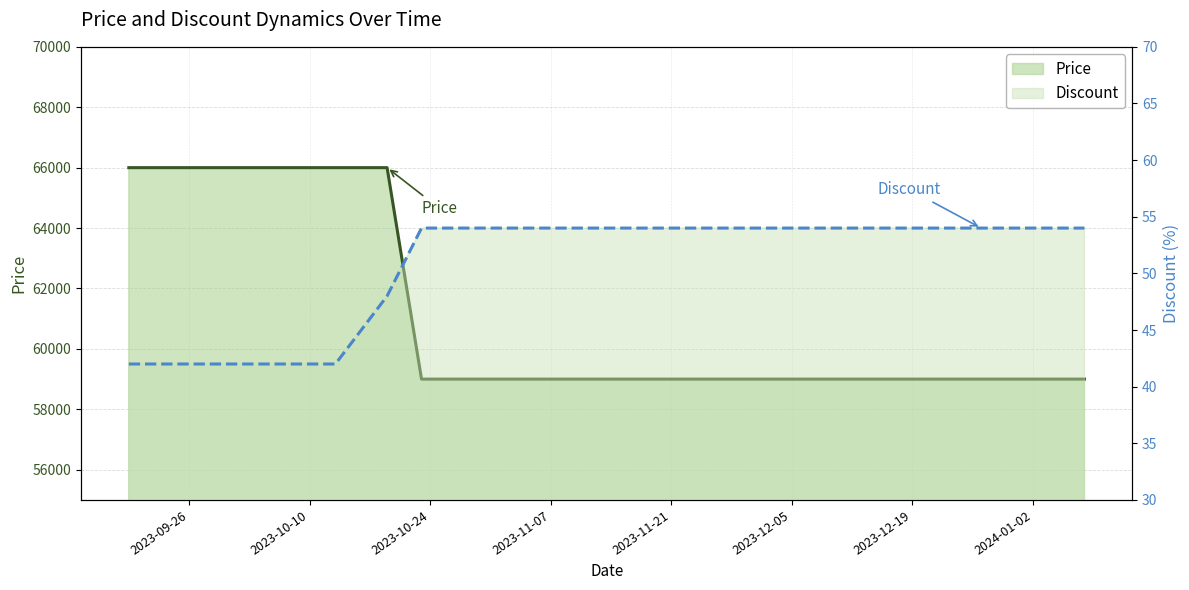

What is the value of the Discount point at the 12th from the left?

54